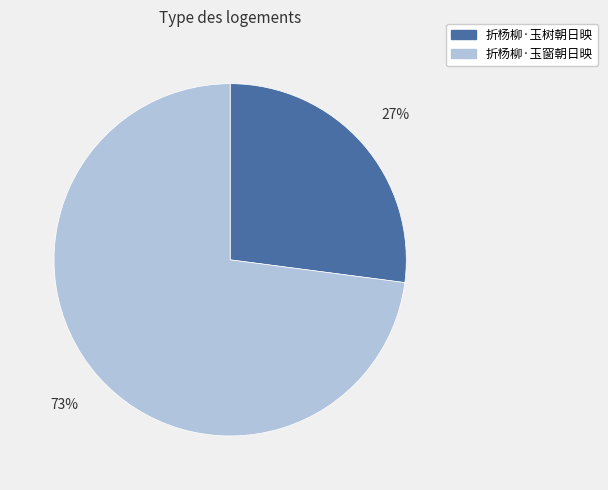

Combined, do 折杨柳·玉树朝日映 and 折杨柳·玉窗朝日映 account for over 50%?

Yes